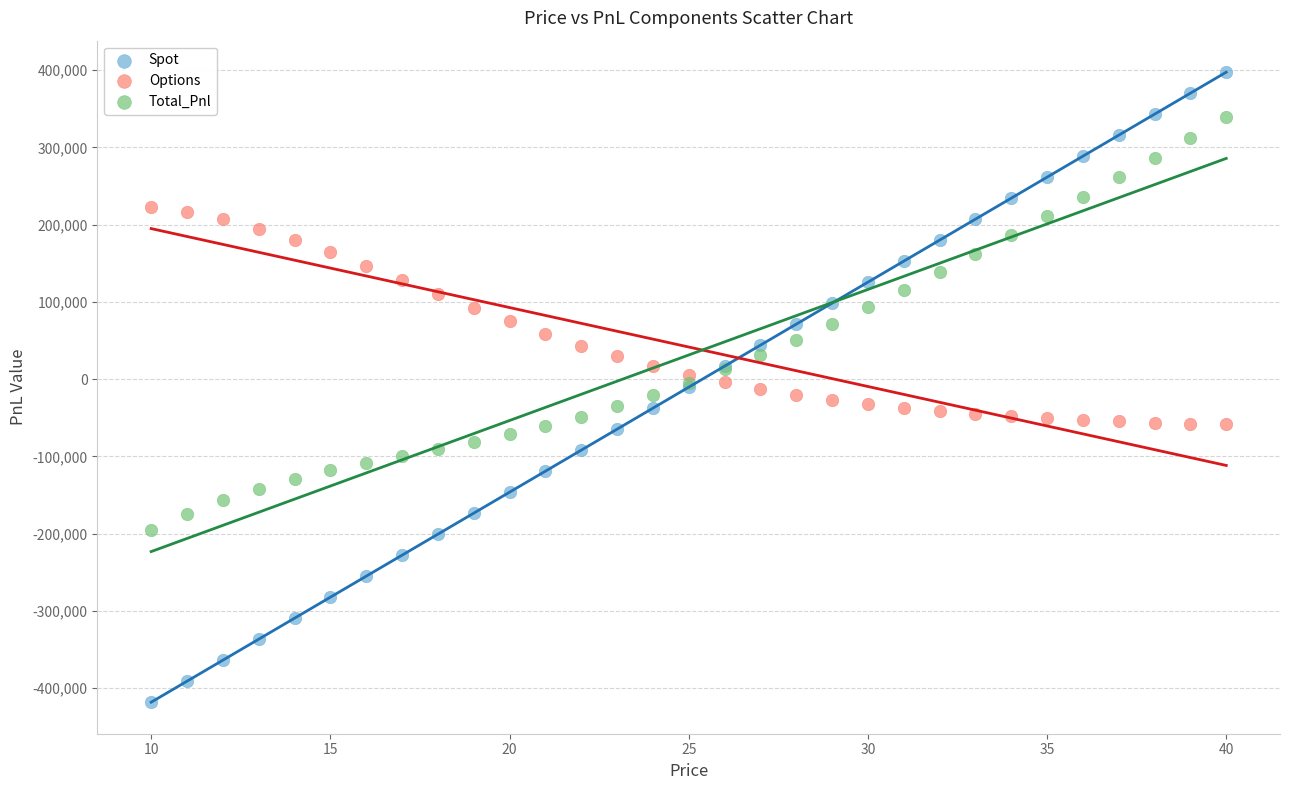

Which series reaches the maximum Y coordinate?

Spot